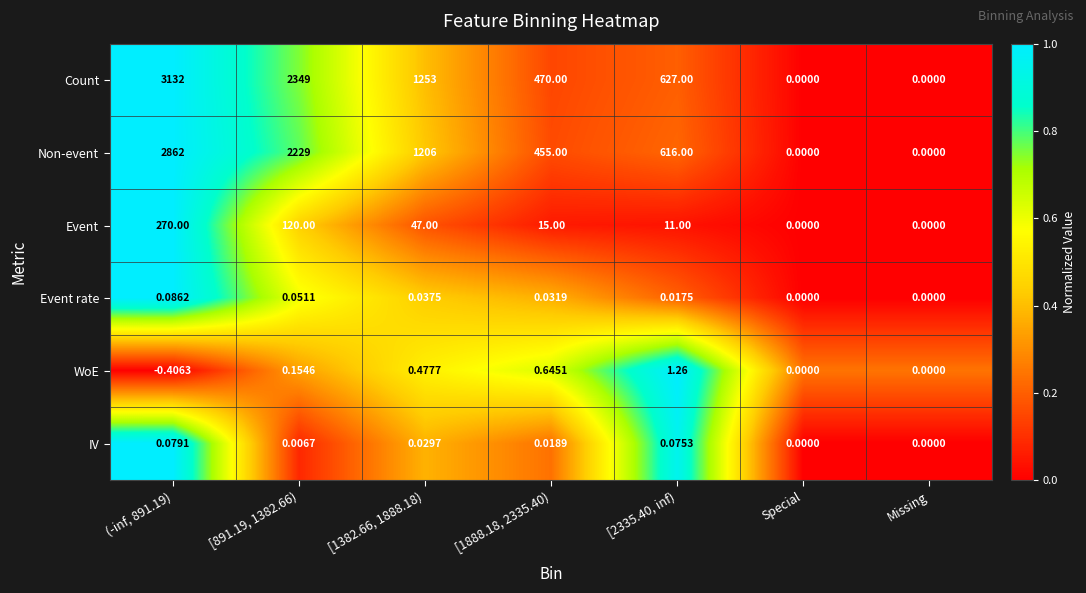

Is the value of Event at Special greater than the value of Count at [1888.18, 2335.40)?

No